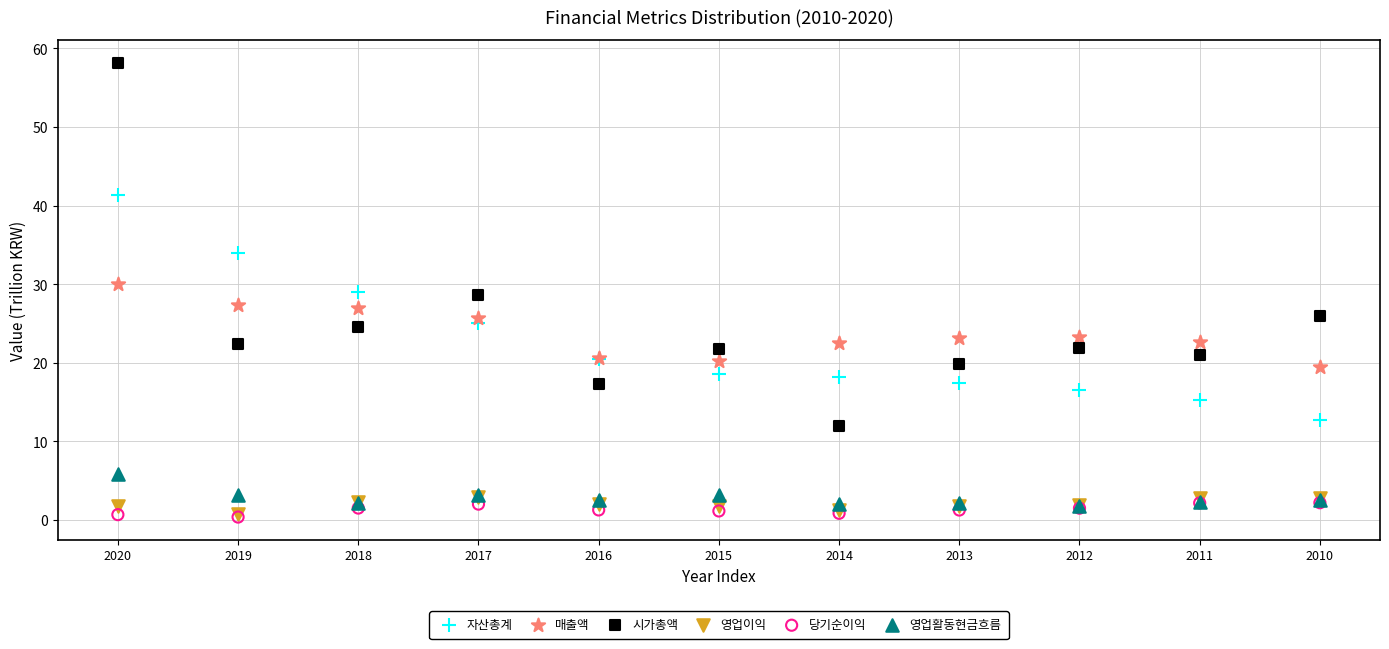

What are all the series names shown in the legend?

자산총계, 매출액, 시가총액, 영업이익, 당기순이익, 영업활동현금흐름